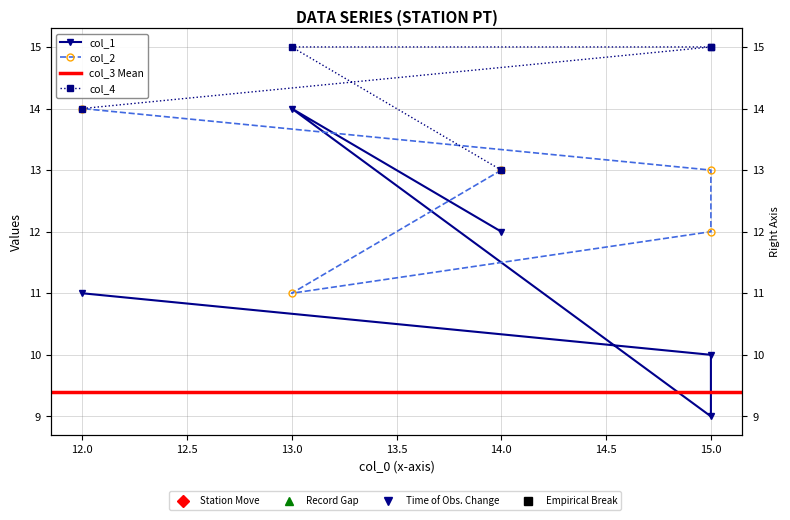

At which category does col_2 reach its first local valley?

13